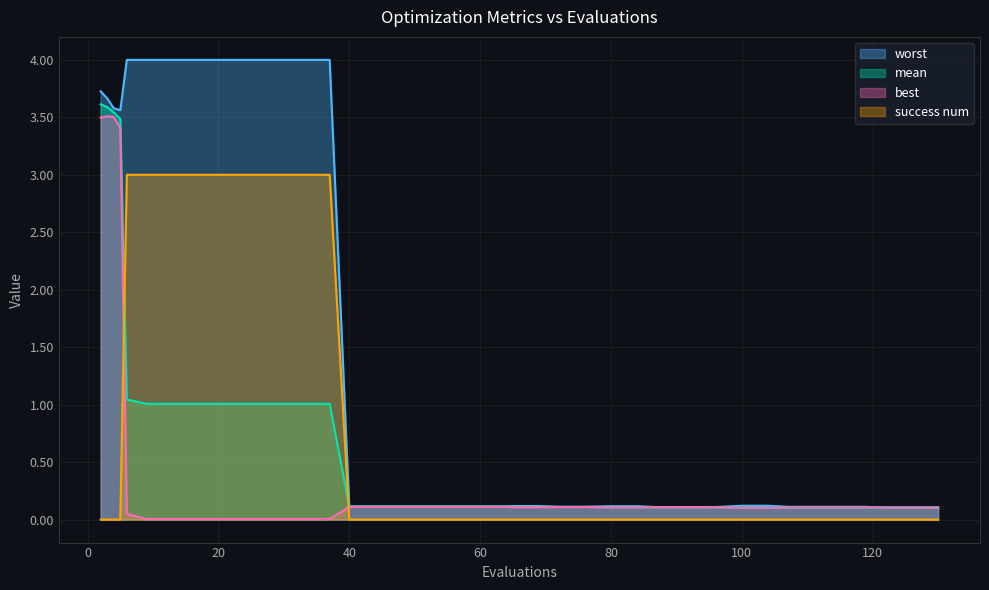

What is the sum of all mean values?

26.3